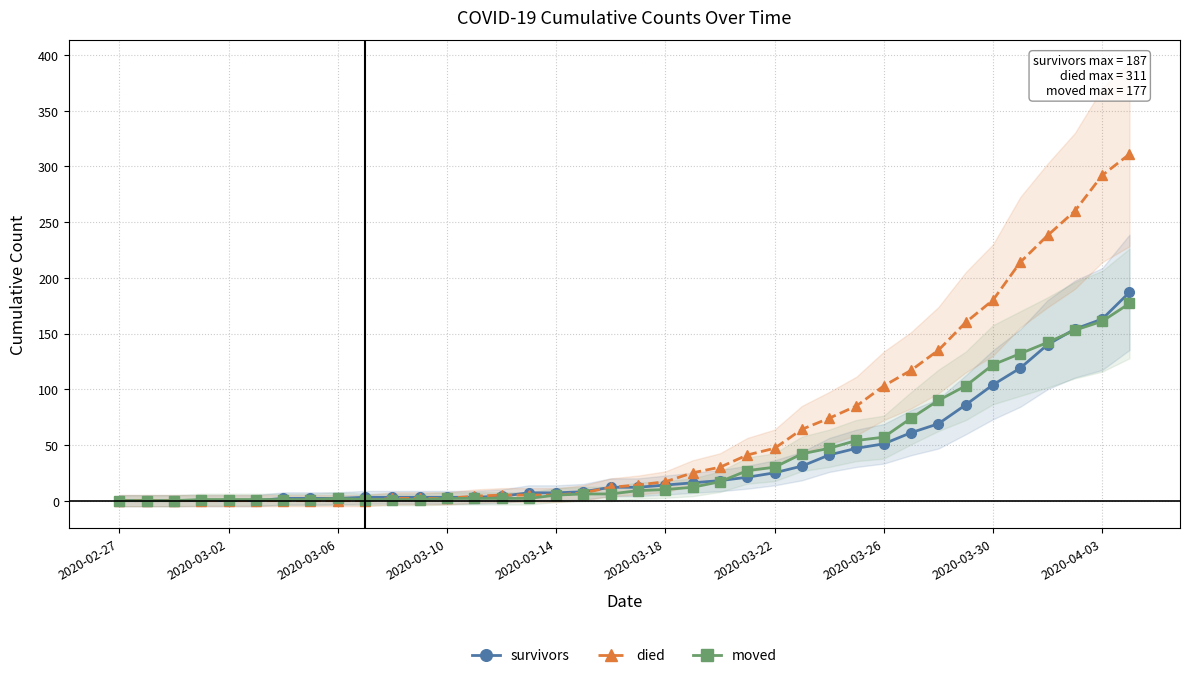

Count the number of data series in this chart.

3